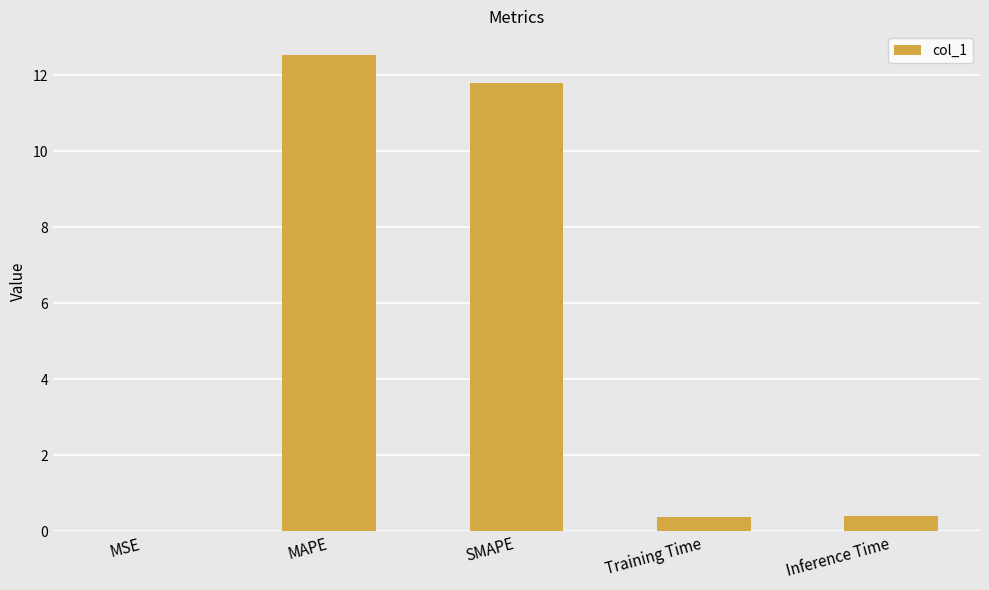

The value at SMAPE is 3.4. True or false?

False